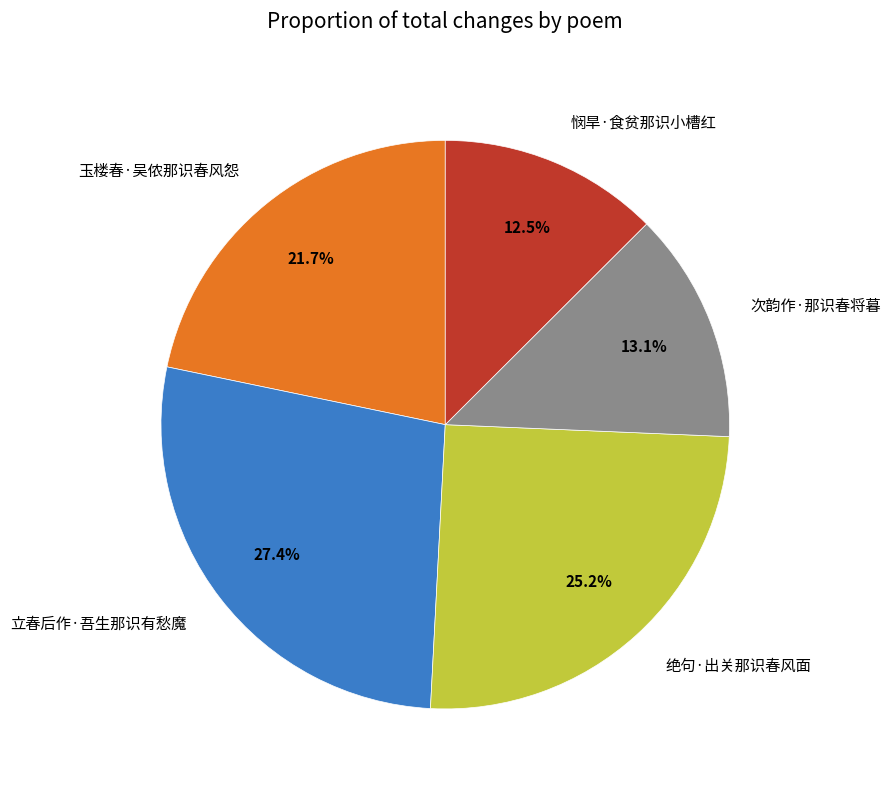

Approximately how many times larger is the value at 玉楼春·吴侬那识春风怨 compared to 绝句·出关那识春风面?

0.9